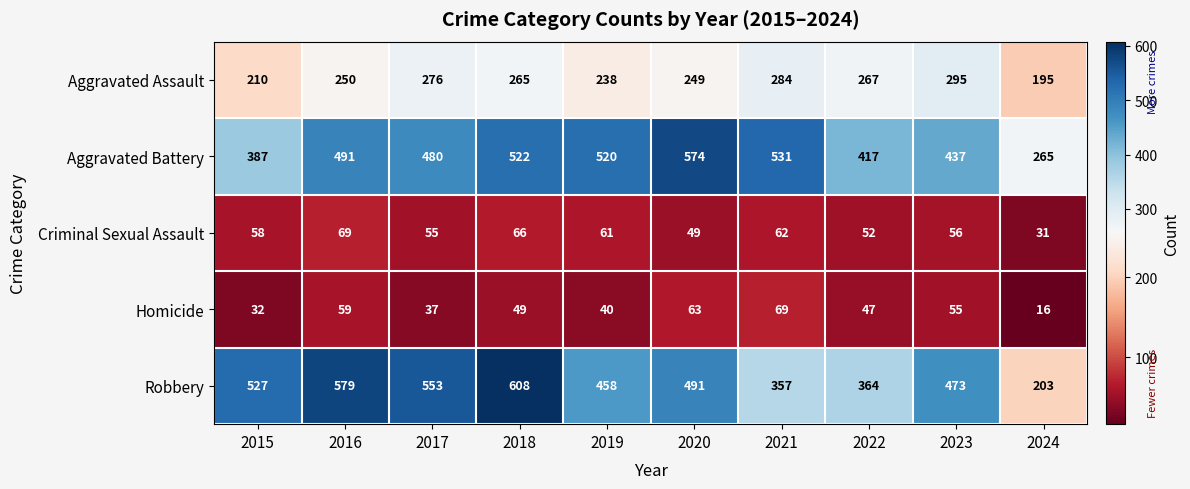

What is the difference between the second highest and minimum values in the Aggravated Assault series?

89